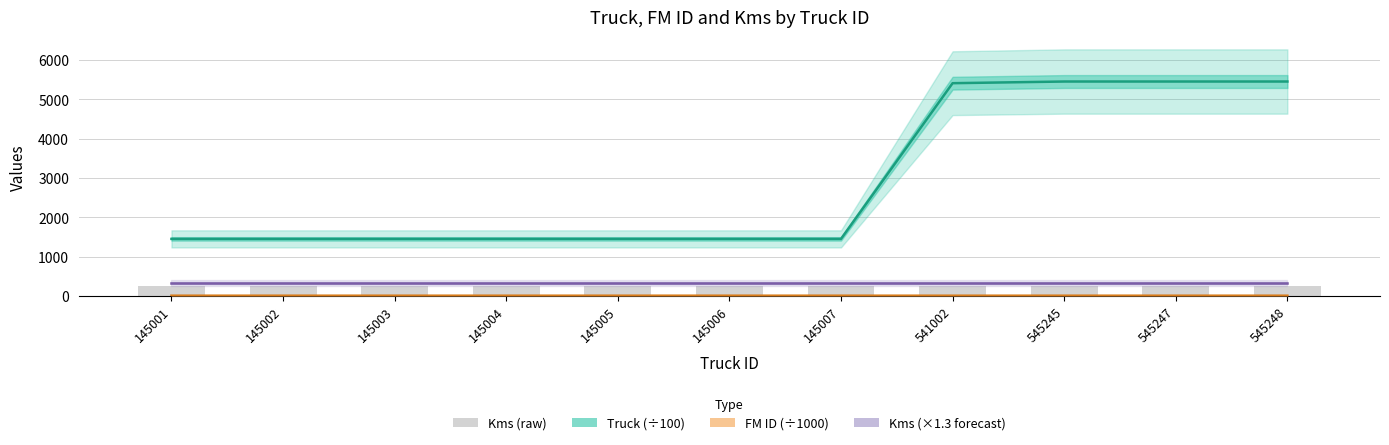

Which has a higher value, 145004 or 145002?

145004